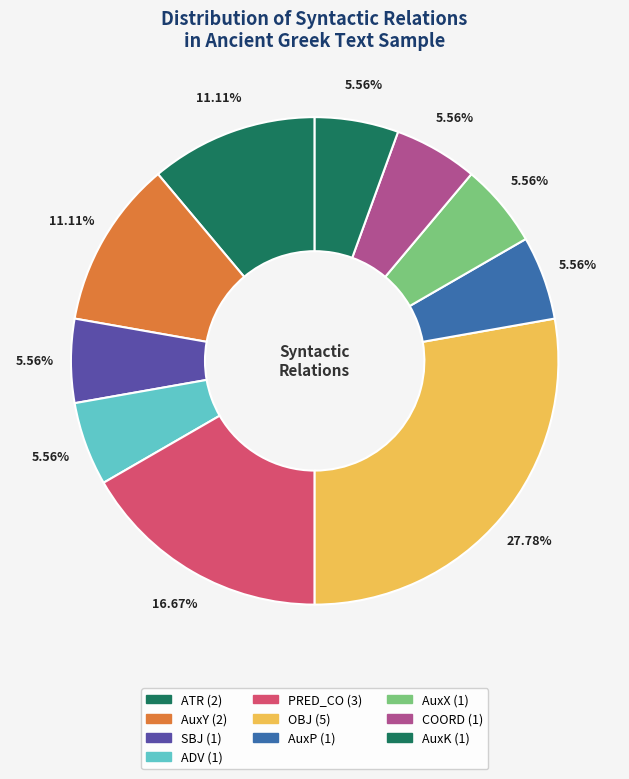

How many slices are in this pie chart?

10